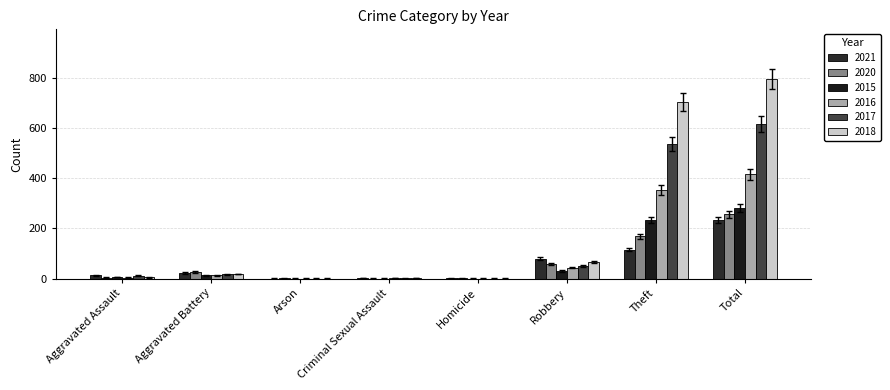

Which series changed the most between Homicide and Total?

2018